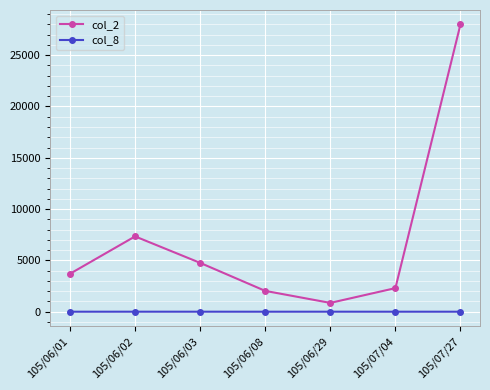

True or false: col_2 has more than 1 points higher than both neighbors.

False